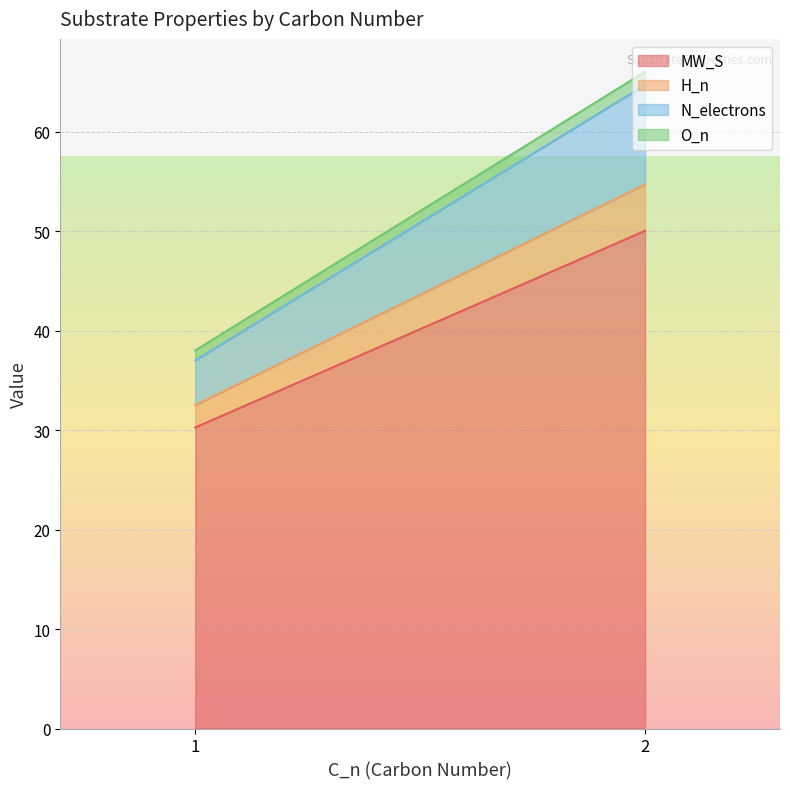

How many values in the MW_S series are below 50?

1